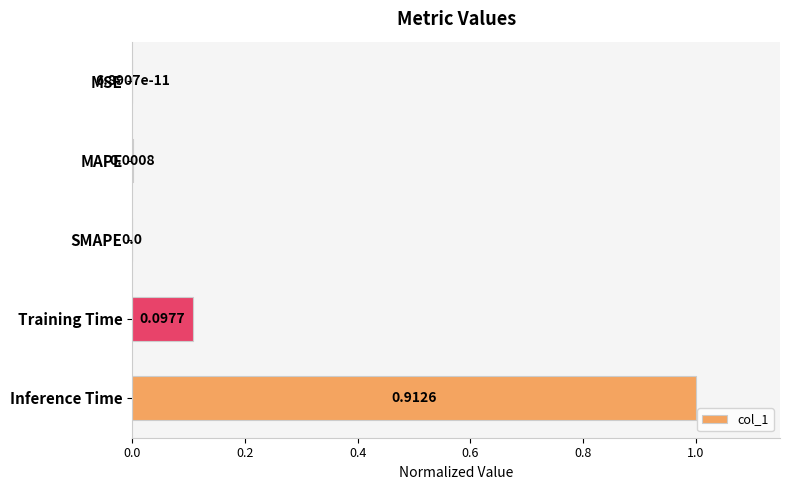

What is the sum of all values?

1.1